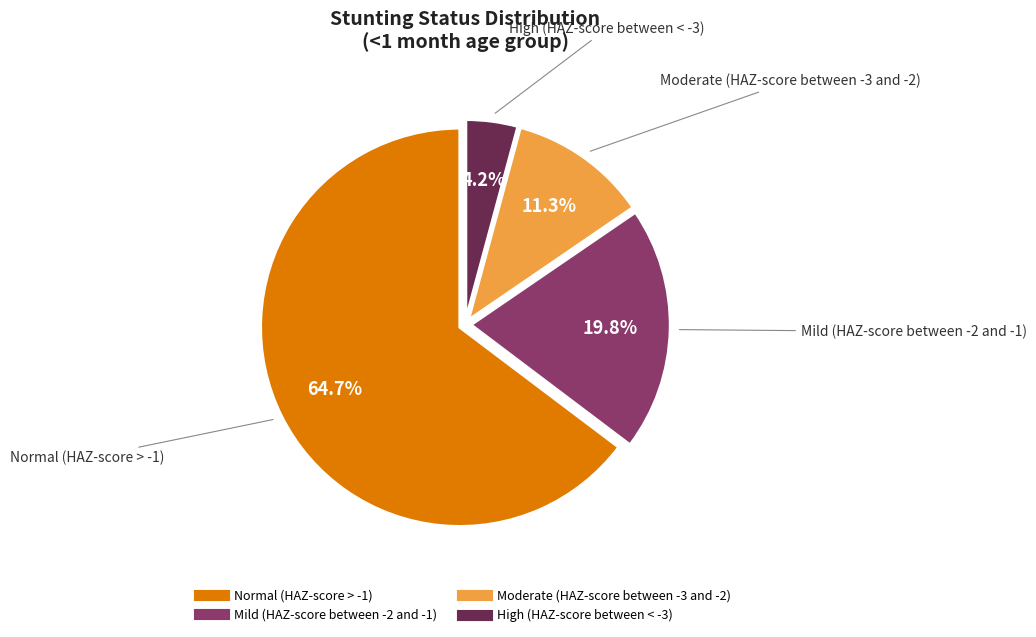

What percentage is the Moderate (HAZ-score between -3 and -2) slice, to the nearest percent?

11%